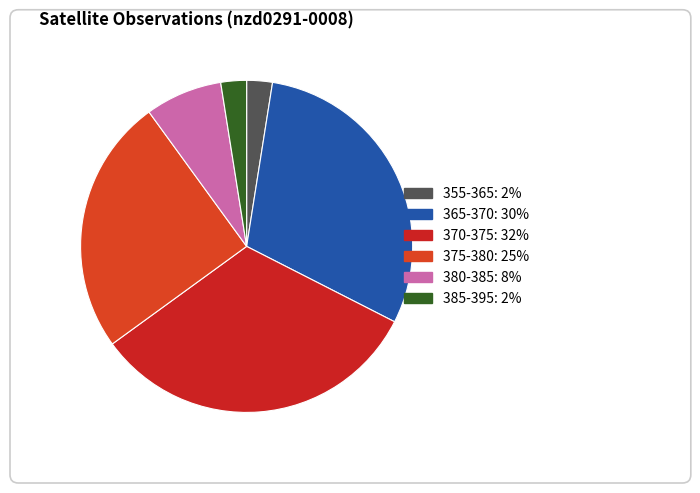

Does any single category account for the majority?

No